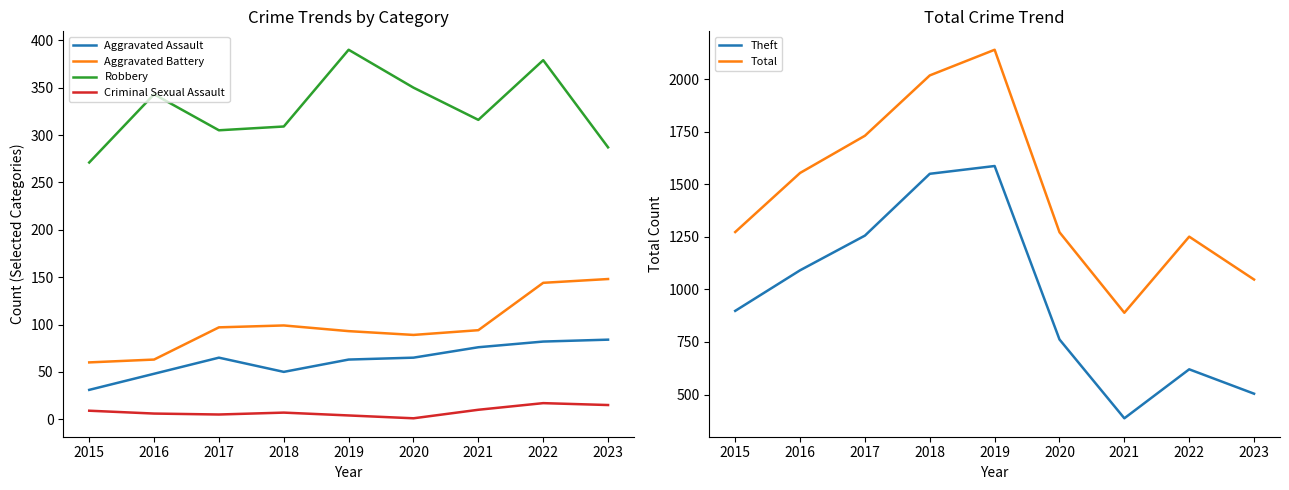

What is the sum of the Robbery values at 2022 and 2017?

684